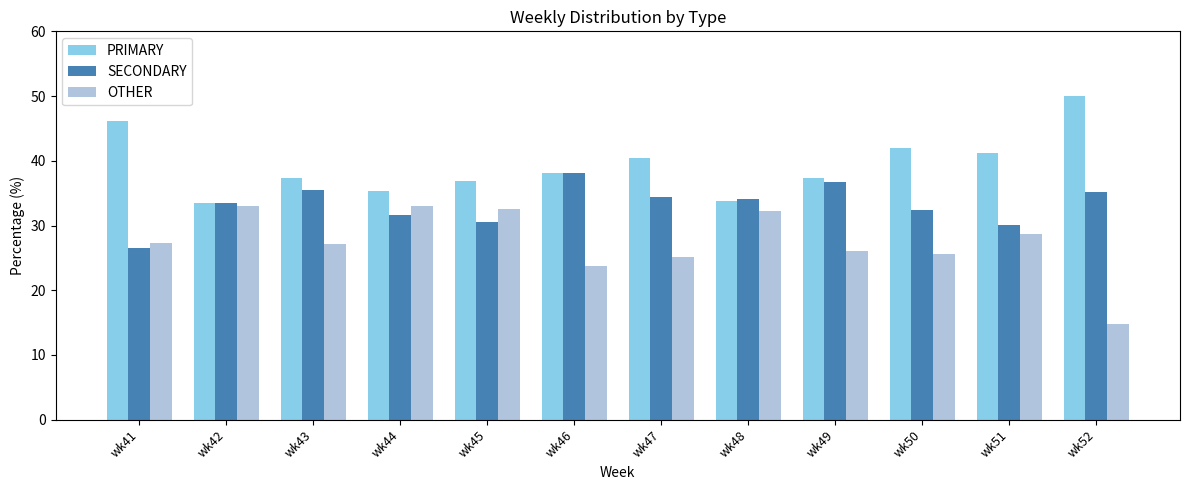

What is the sum of the PRIMARY values at wk47 and wk41?

86.6